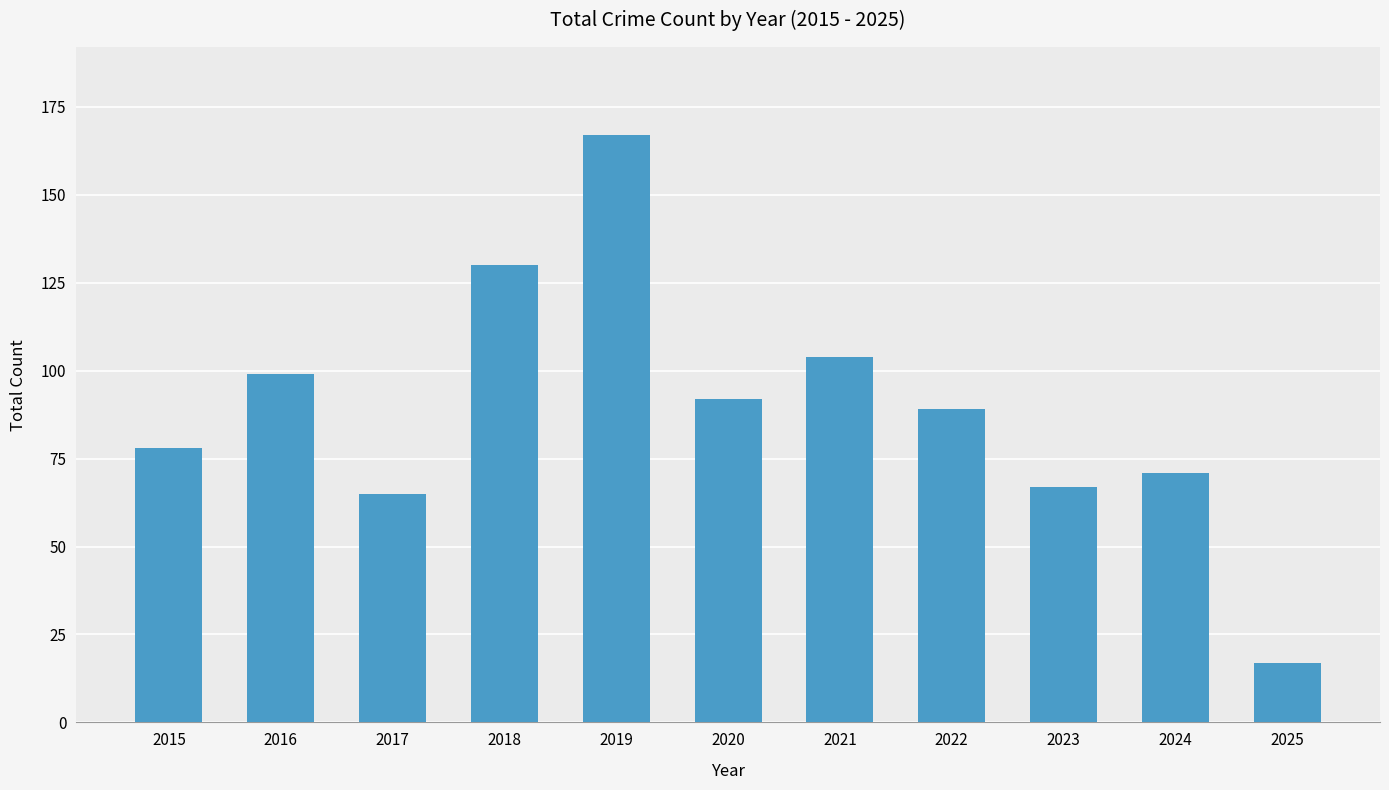

True or false: the data shows 54 at 2021.

False